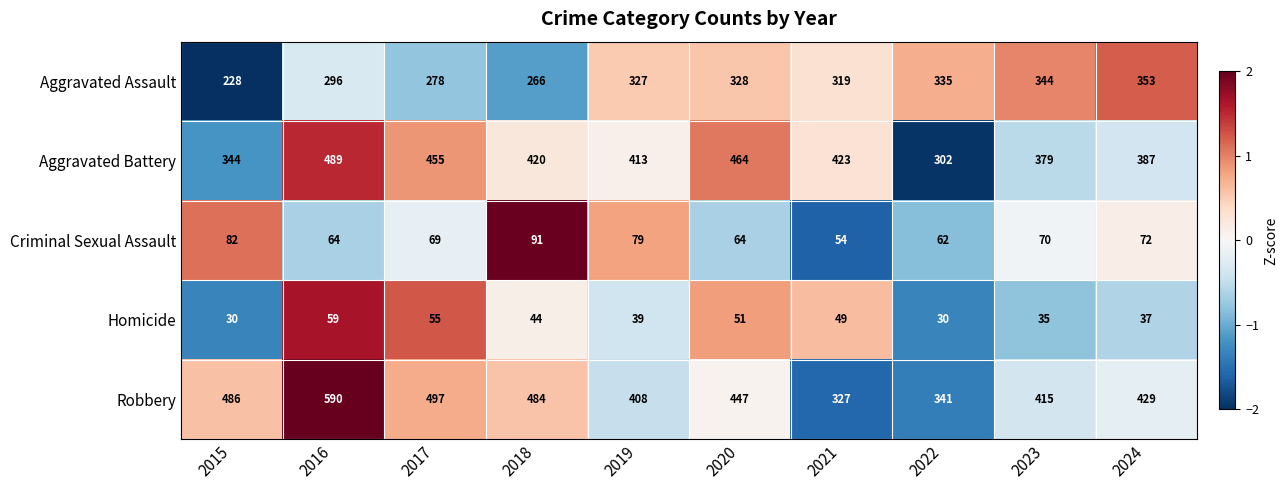

The Robbery series shows 486 at 2015. True or false?

True